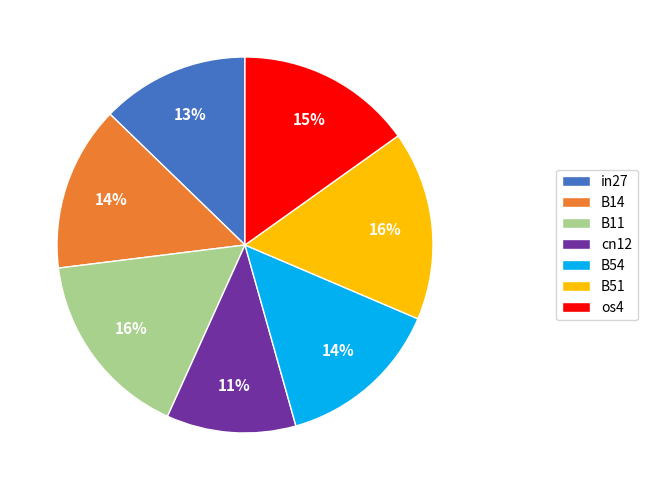

How many slices are in this pie chart?

7